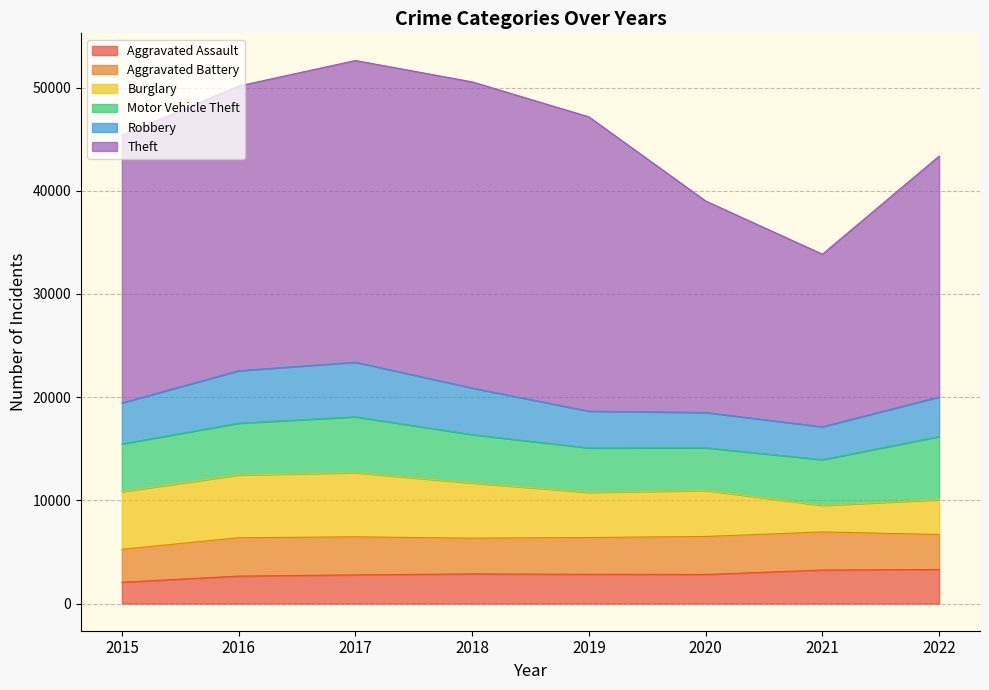

True or false: Aggravated Assault has more than 0 points higher than both neighbors.

True